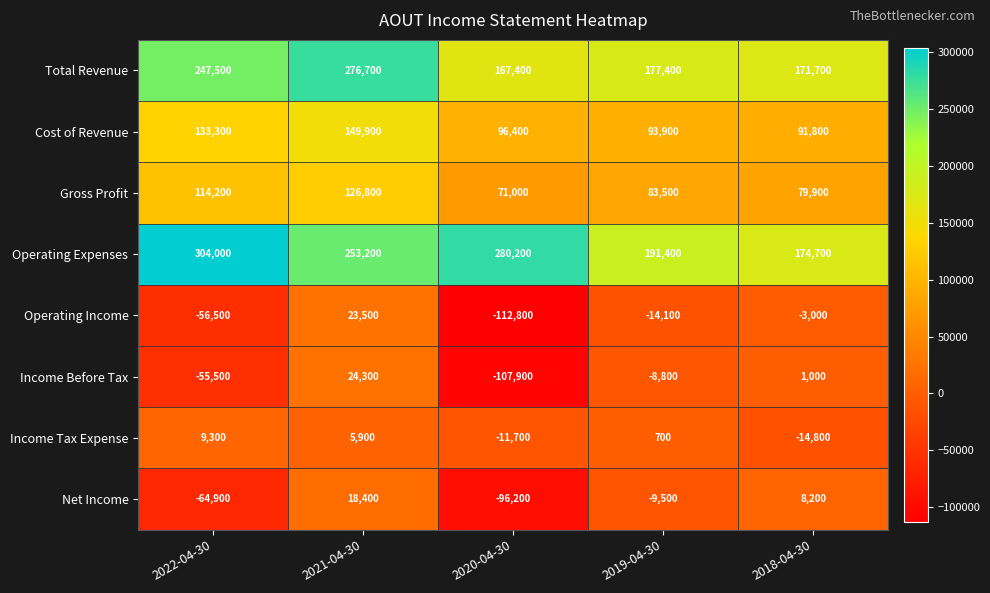

Read the Income Tax Expense value at 2020-04-30, to the nearest 10.

-11700